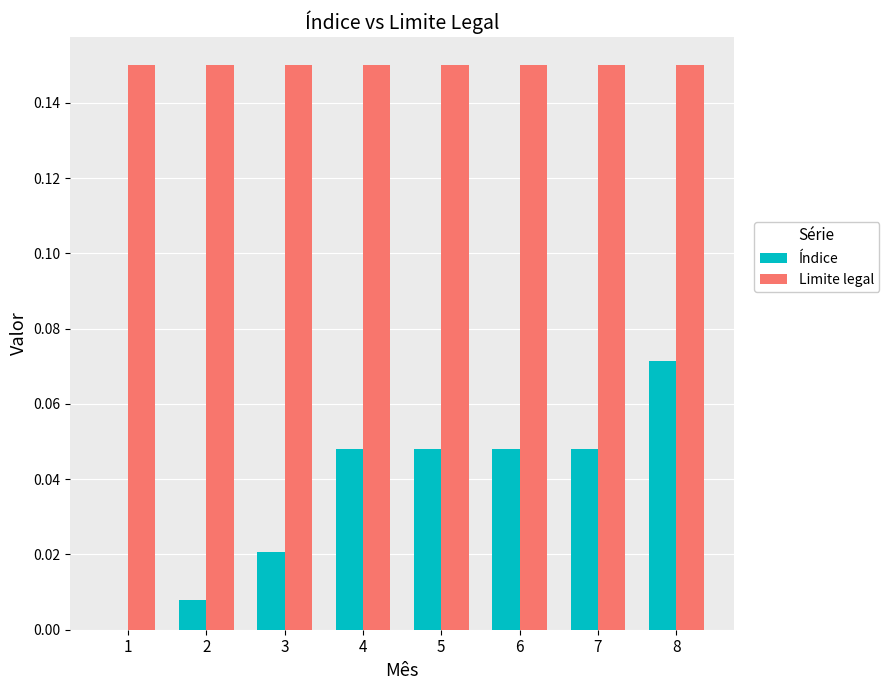

At which label does Índice reach its peak?

8